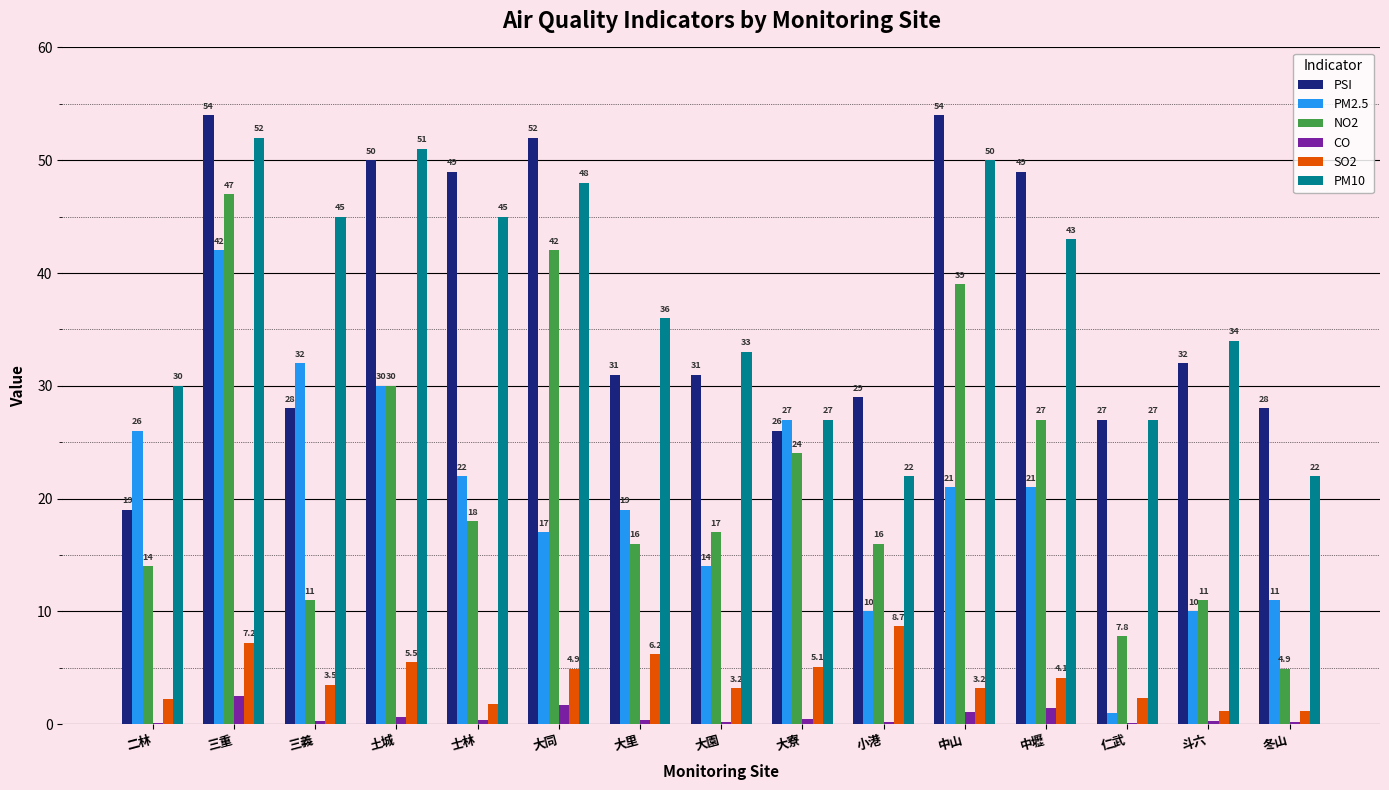

Which series changed the most between 大里 and 小港?

PM10